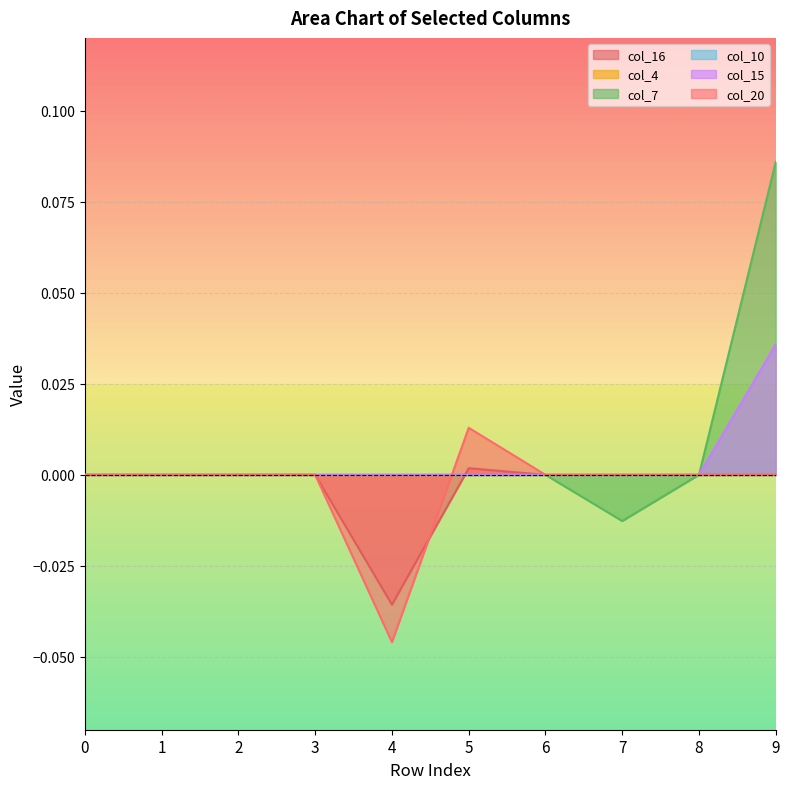

How many data points in col_16 are less than 0?

1